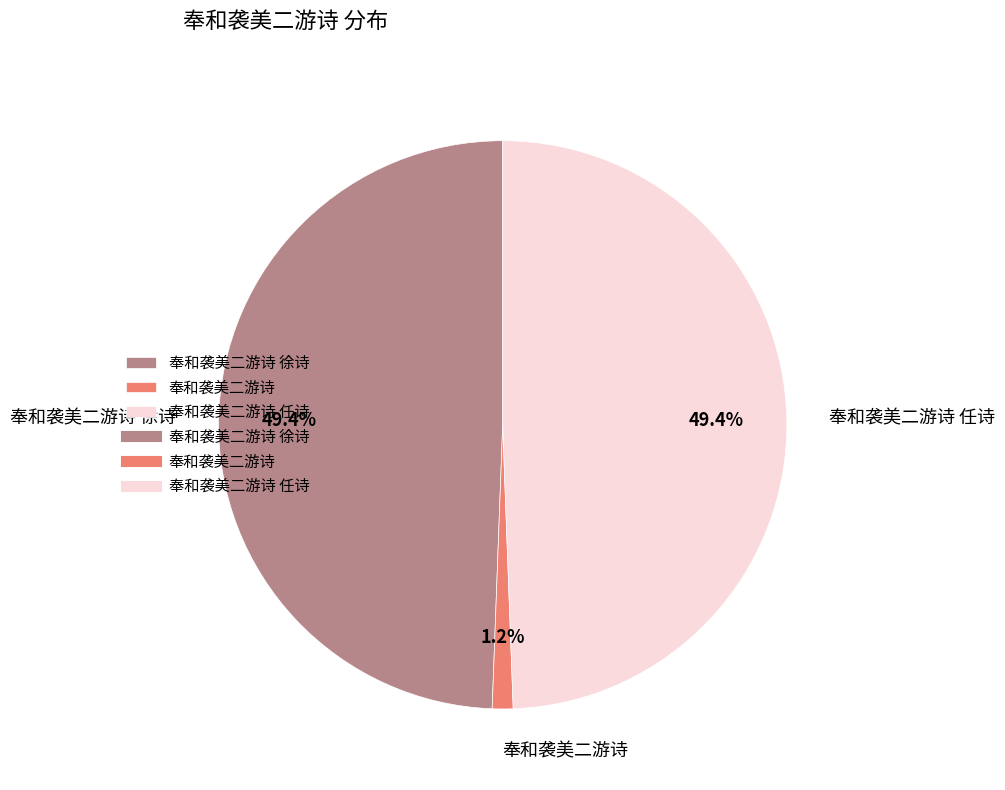

To the nearest percent, what percentage of the pie is 奉和袭美二游诗?

1%